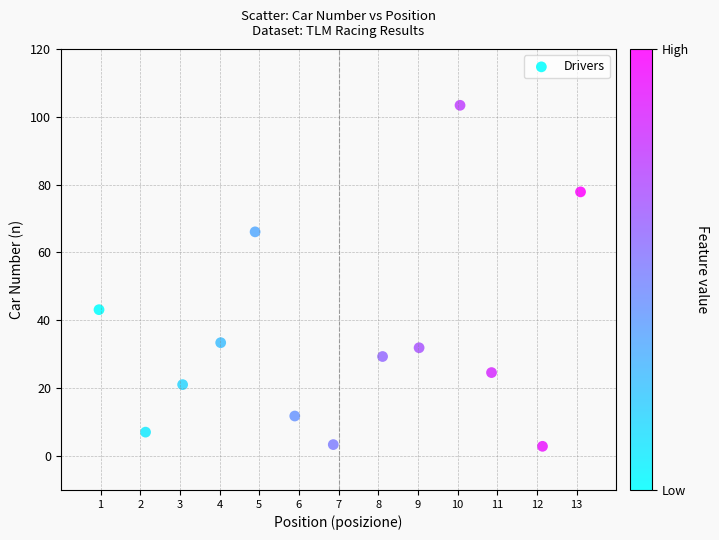

What Y value in the scatter plot is closest to 53?

43.1